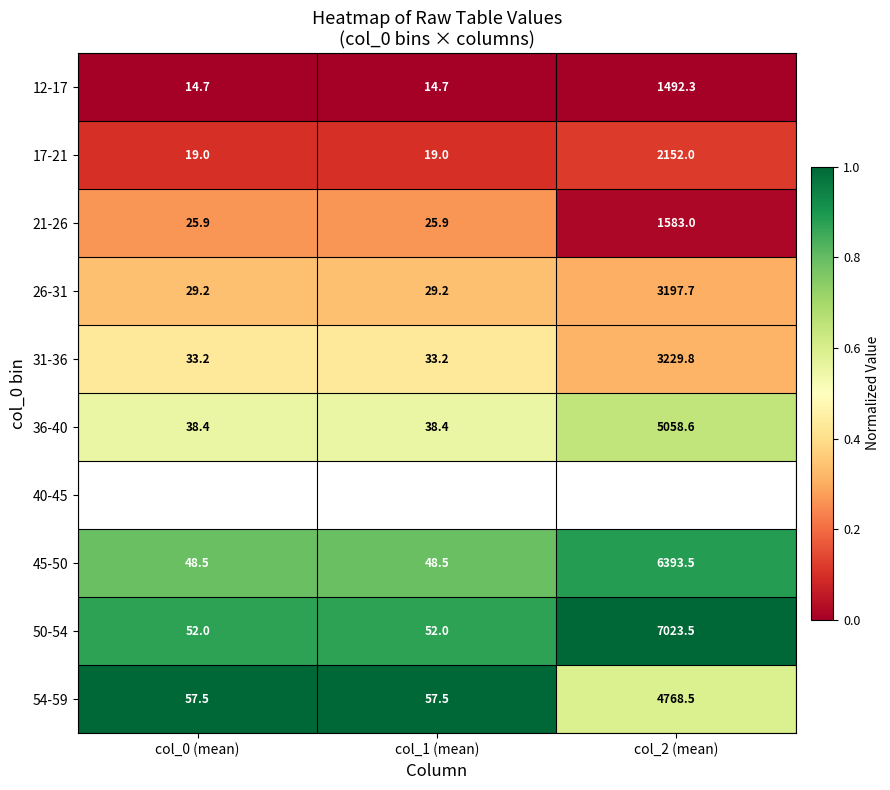

The 36-40 series shows 9.0 at col_0 (mean). True or false?

False